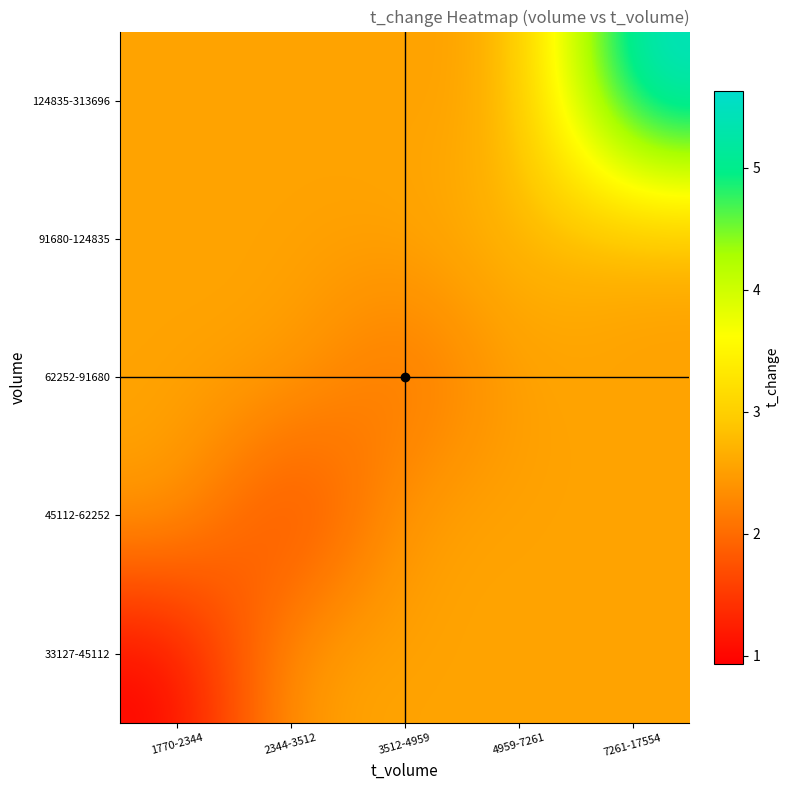

What is the spread (max minus min) of values at 1770-2344?

1.6